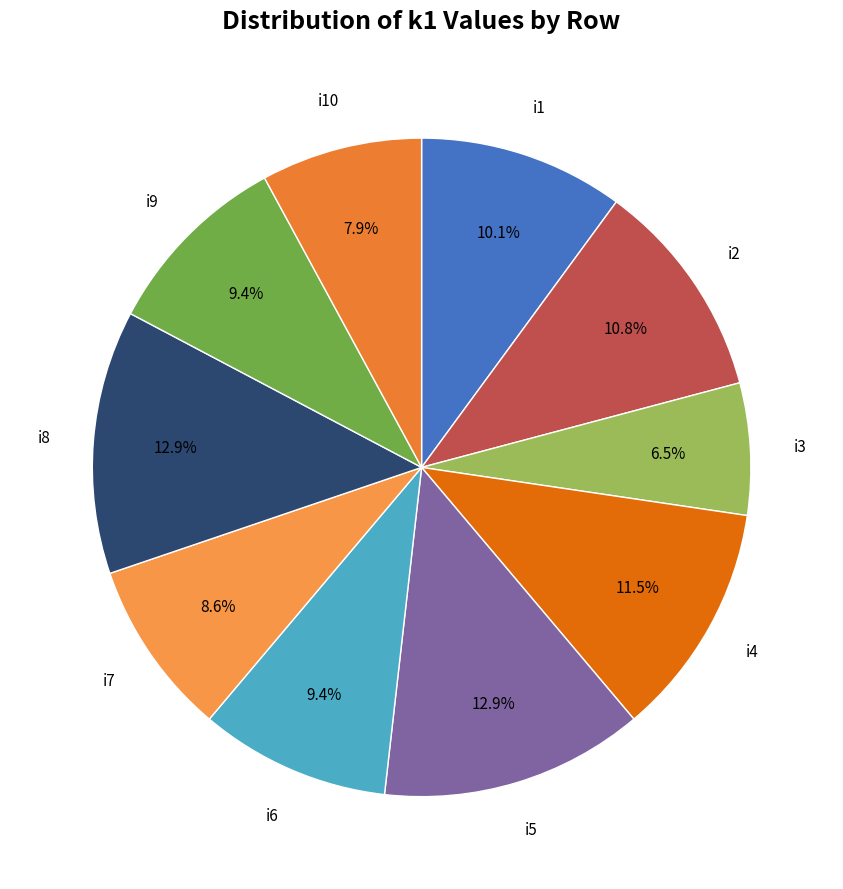

Is there a majority slice in this chart?

No